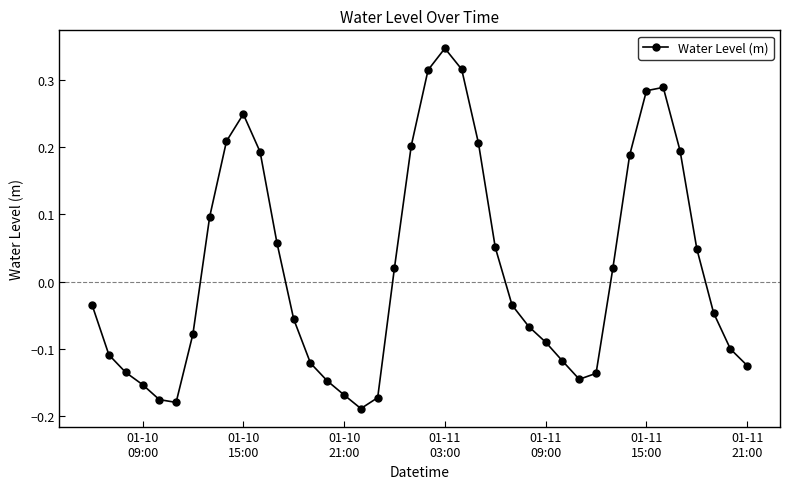

What is the sum of all values?

0.7